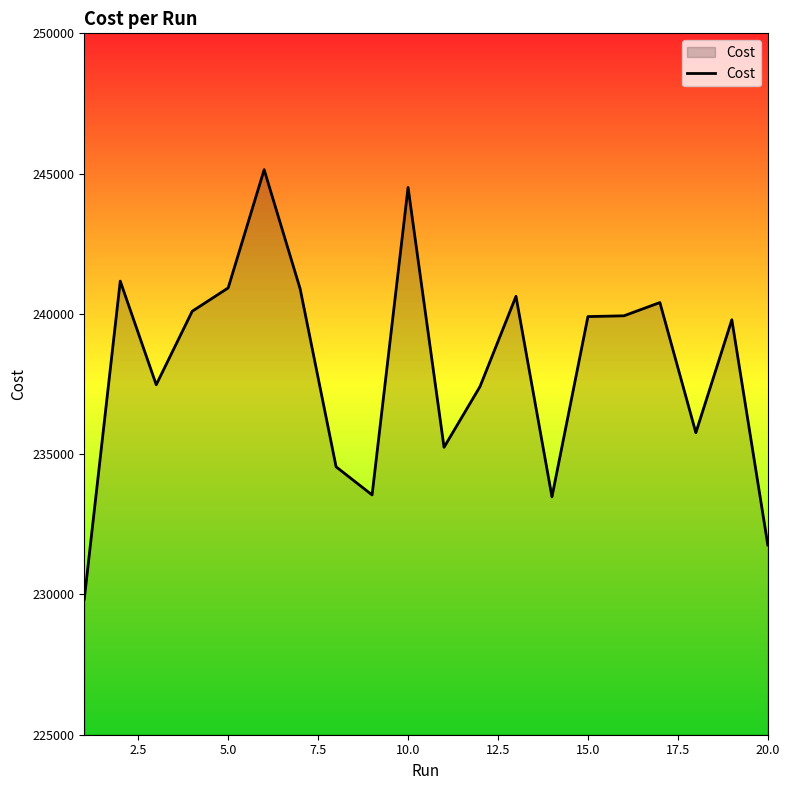

How many lines are shown in the chart?

1